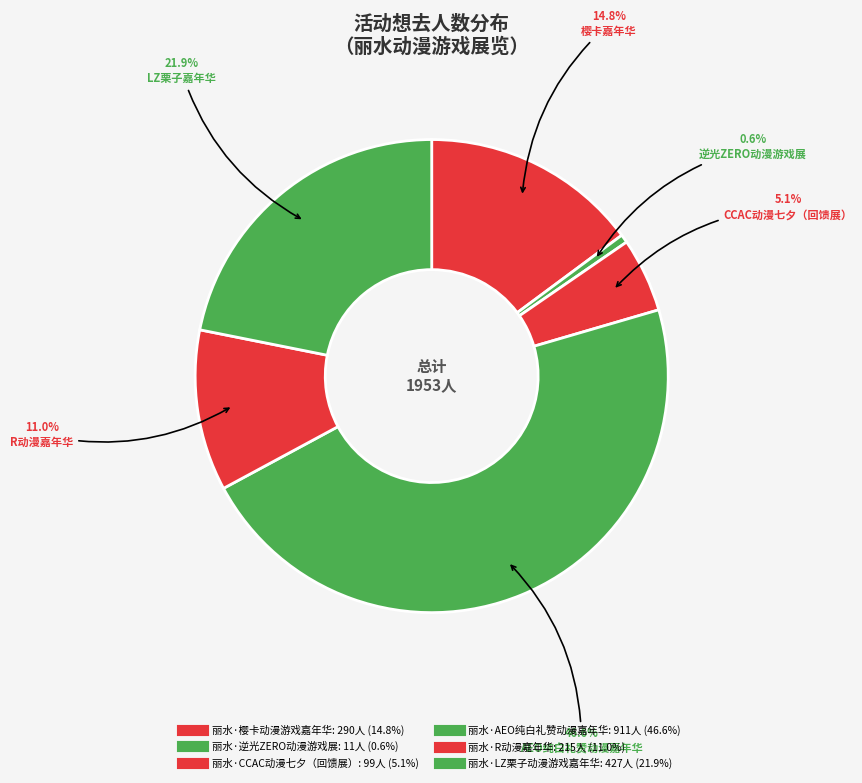

Count the number of slices in the pie.

6